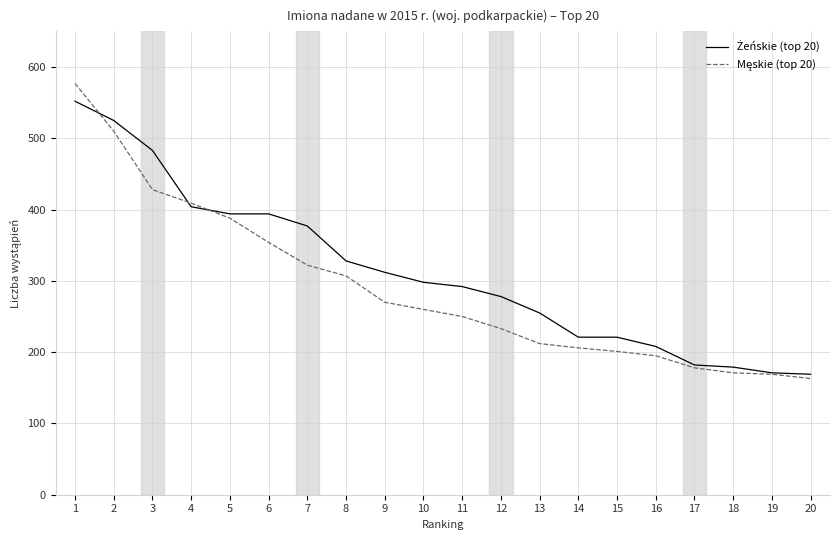

What is the spread (max minus min) of values at 12?

45